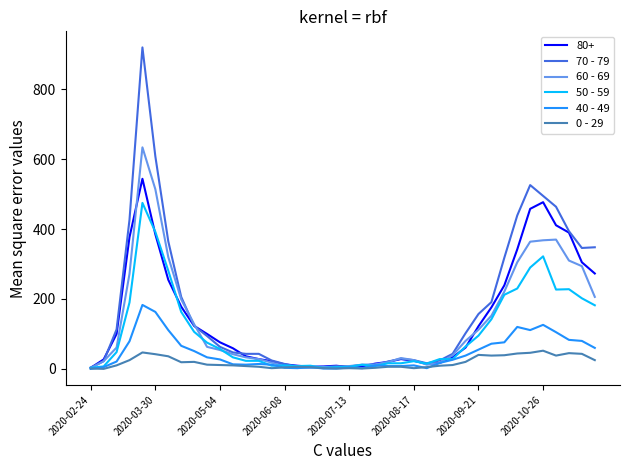

Which series has the largest range (max minus min)?

70 - 79